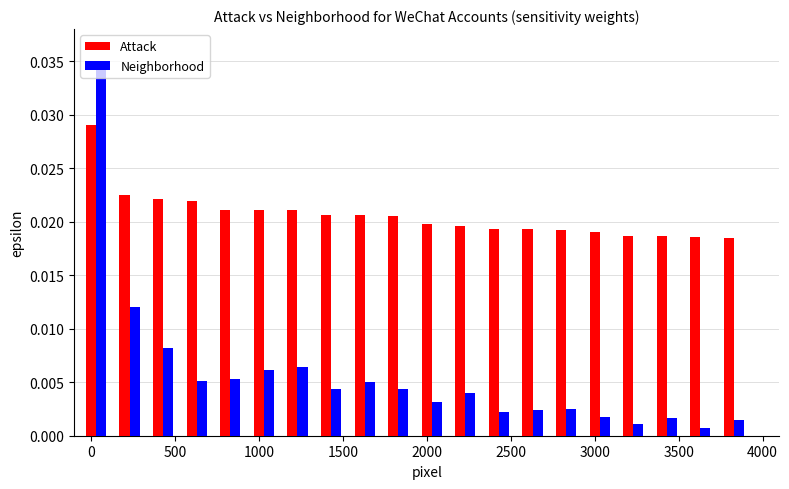

Which series has the widest spread of values?

Neighborhood